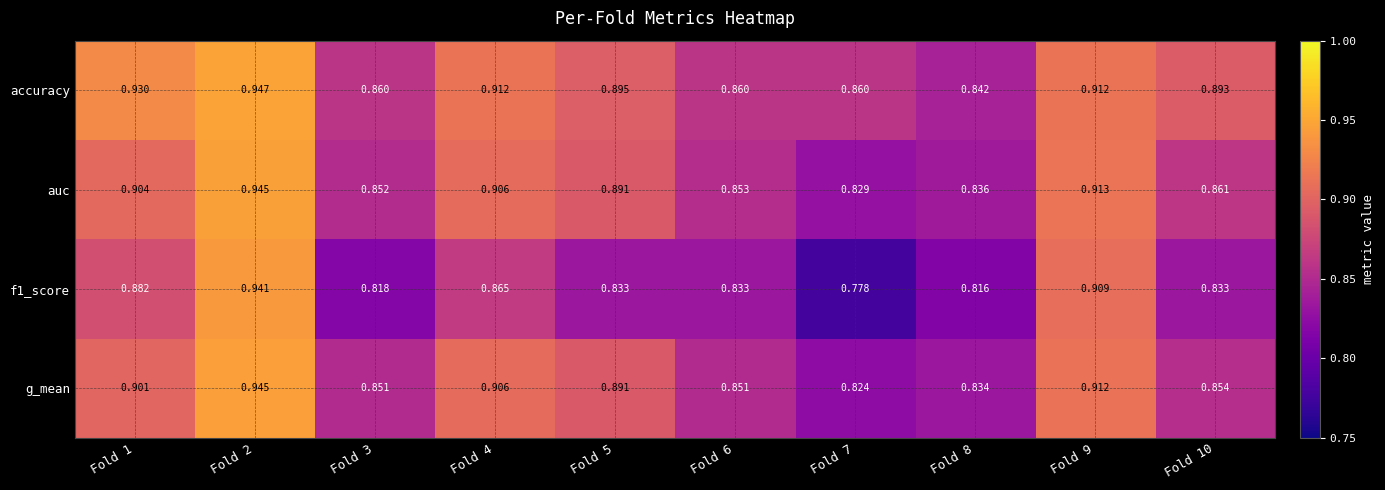

Between Fold 4 and Fold 6, which series saw the biggest shift?

g_mean